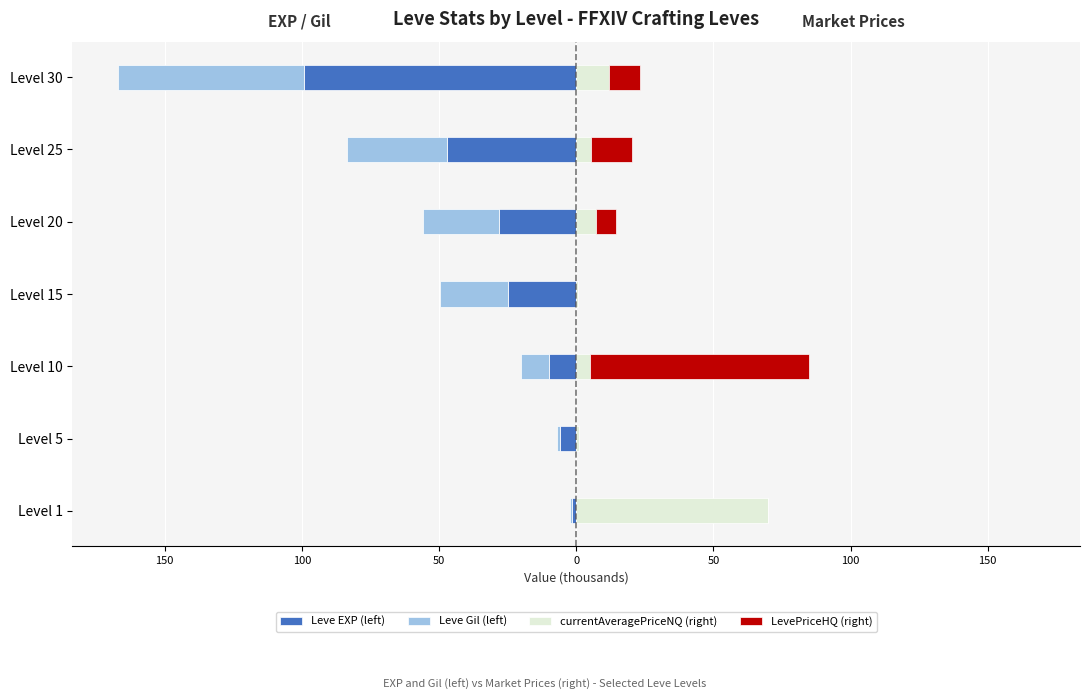

What is the difference between the highest and lowest values at 50?

25.5